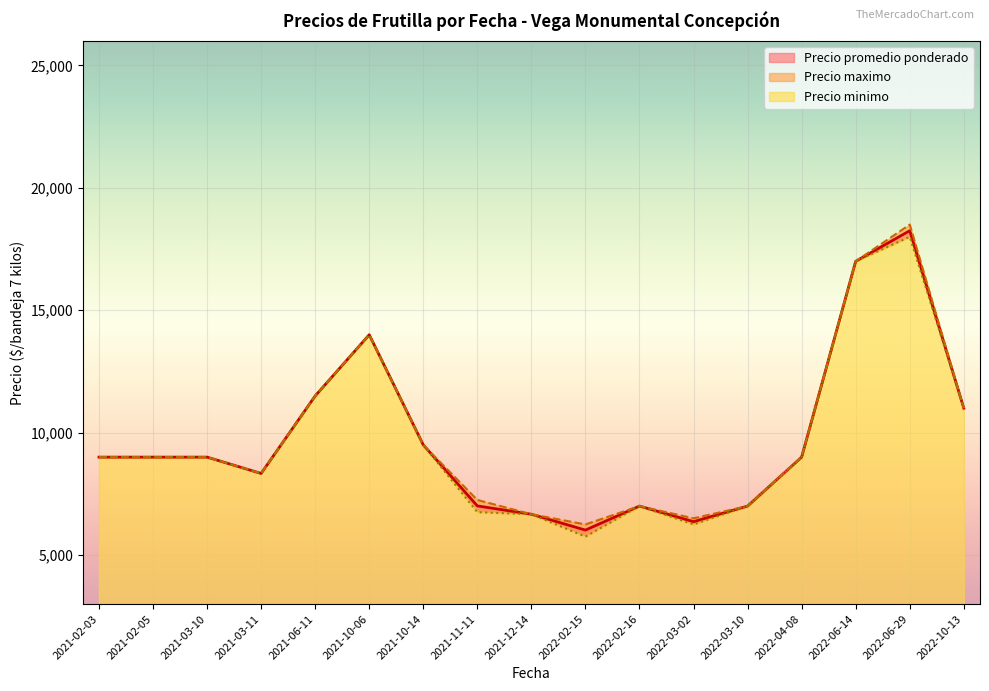

The value of Precio minimo at 2022-03-02 is 1786. True or false?

False